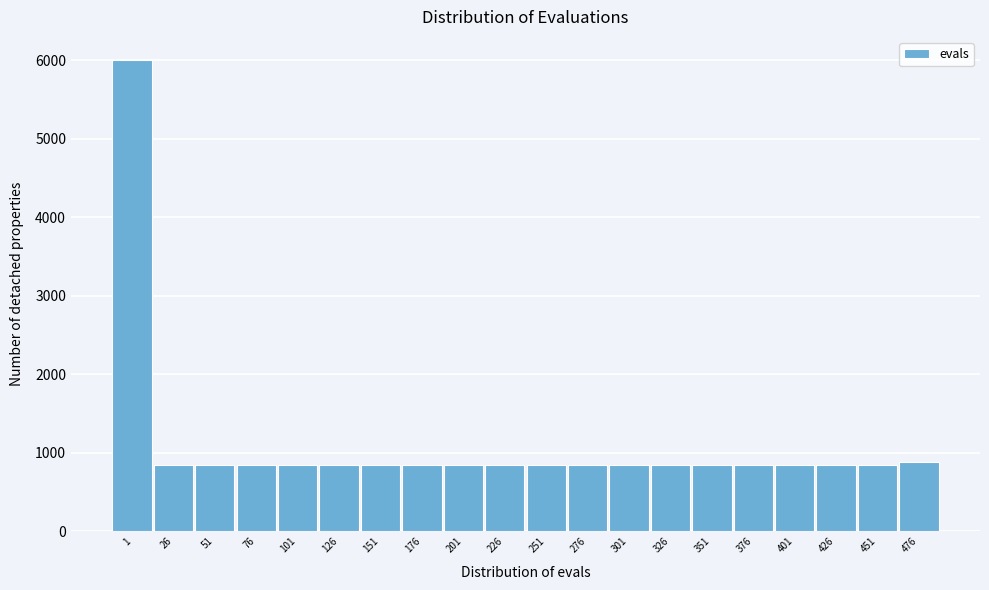

Reading left to right, list all the values displayed in this chart.

6000	847	847	847	847	847	847	847	847	847	847	847	847	847	847	847	847	847	847	881